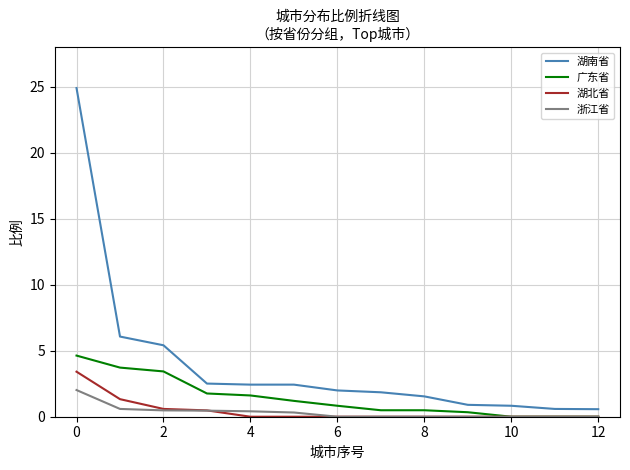

Which series has the largest range (max minus min)?

湖南省